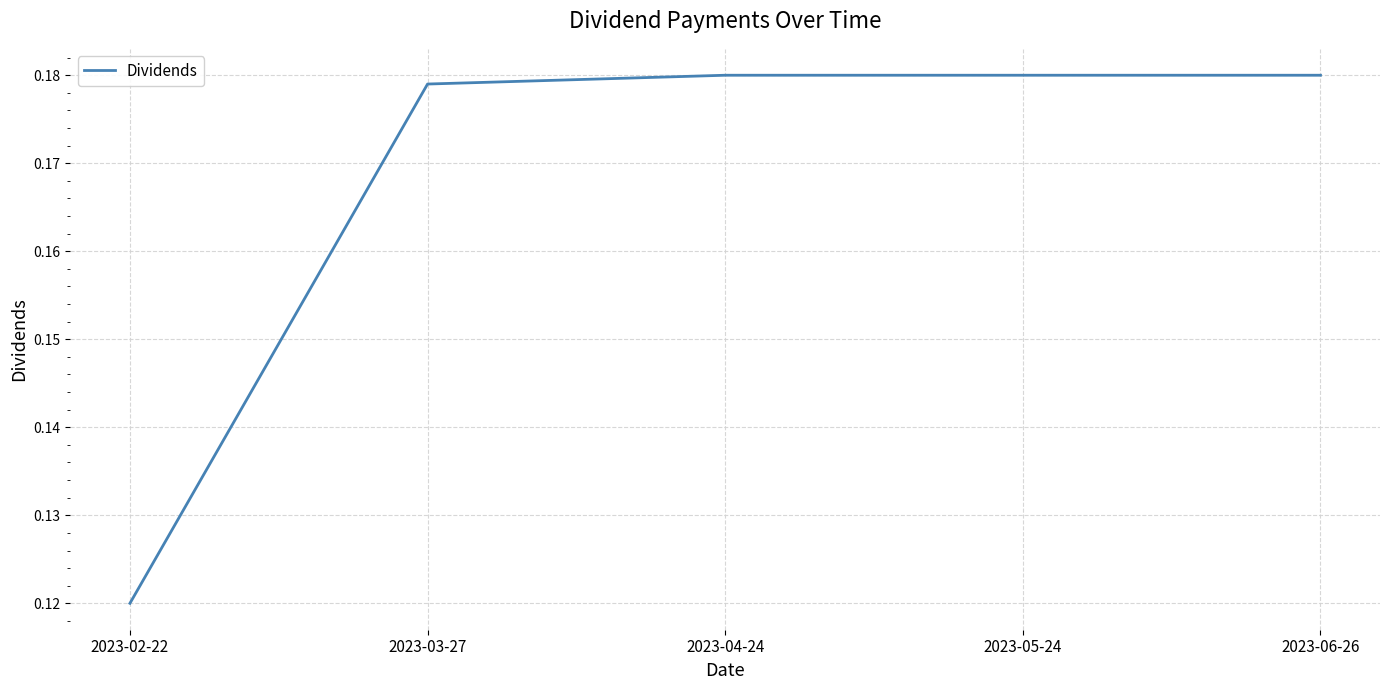

What position from the right is 2023-03-27?

4